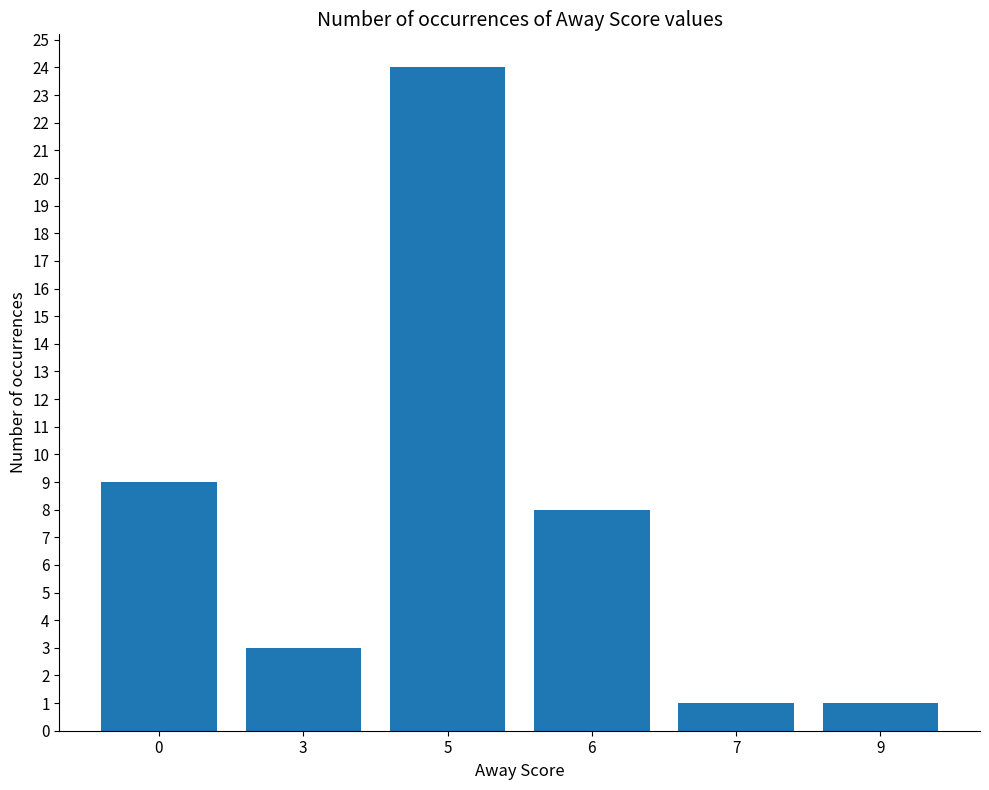

What is the value of the 3rd bar from the left?

24